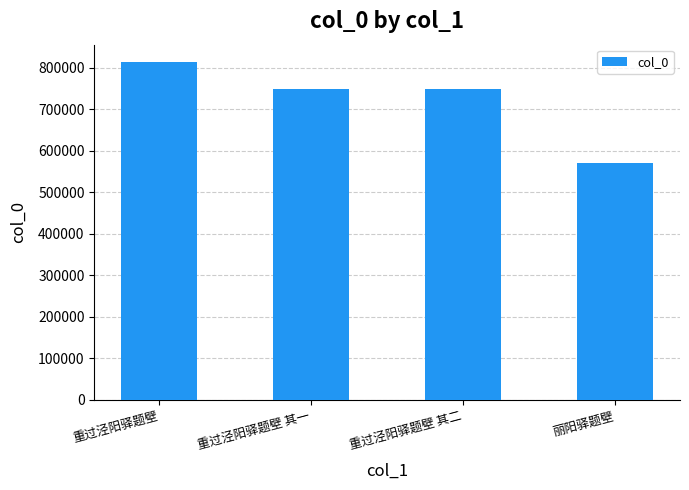

What is the value of the 1st bar from the left?

815281